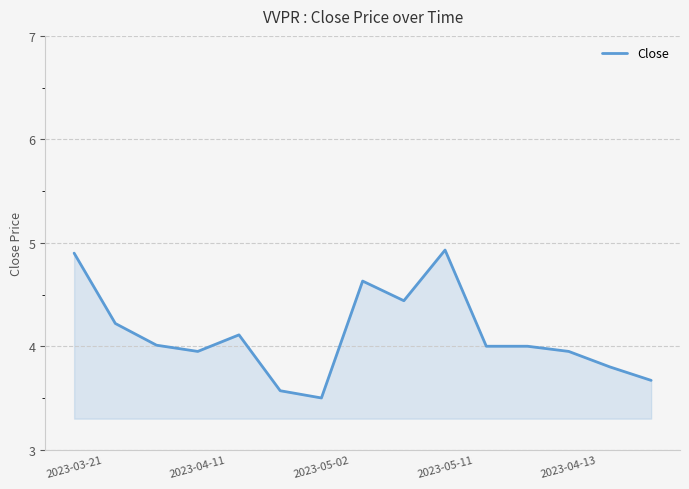

What is the greatest value displayed?

4.9